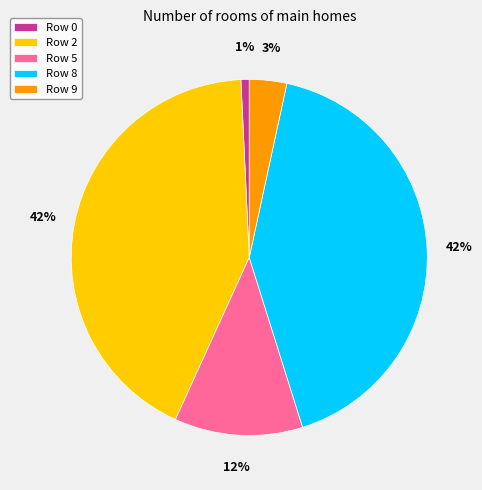

To the nearest percent, what is the average slice percentage?

20%